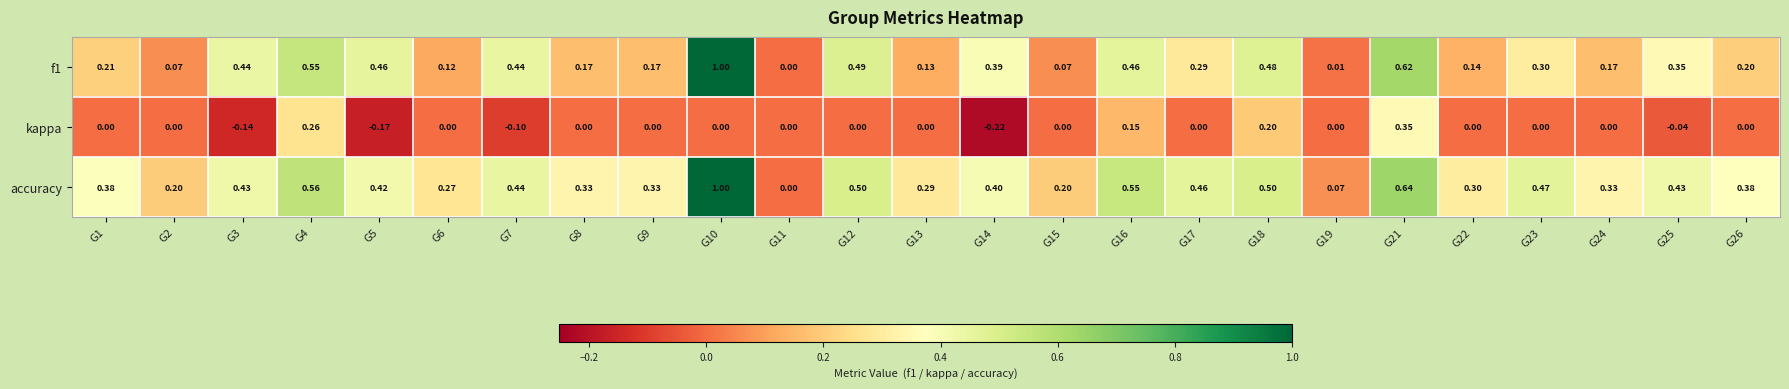

Which series changed the most between G4 and G25?

kappa